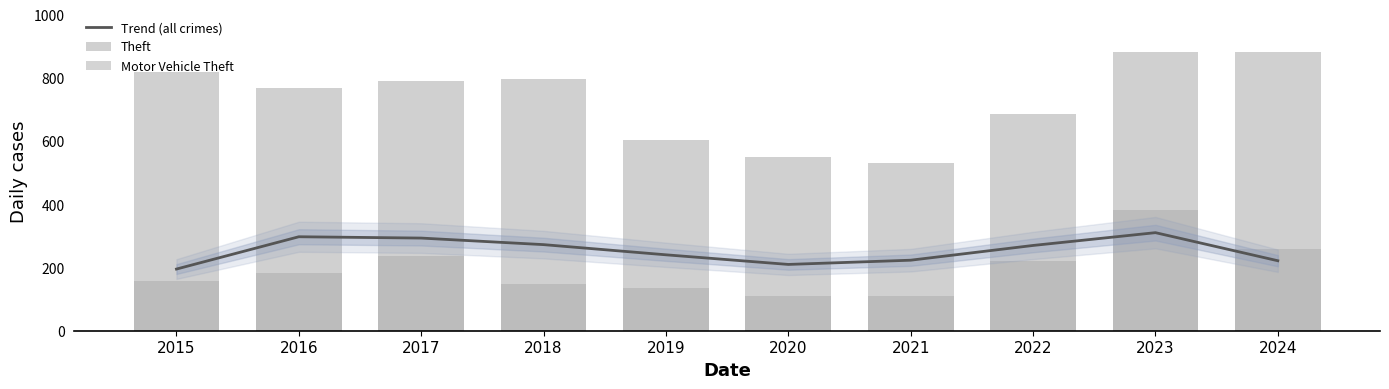

Rank the categories by Motor Vehicle Theft value from lowest to highest.

2021, 2020, 2019, 2018, 2015, 2016, 2022, 2017, 2024, 2023